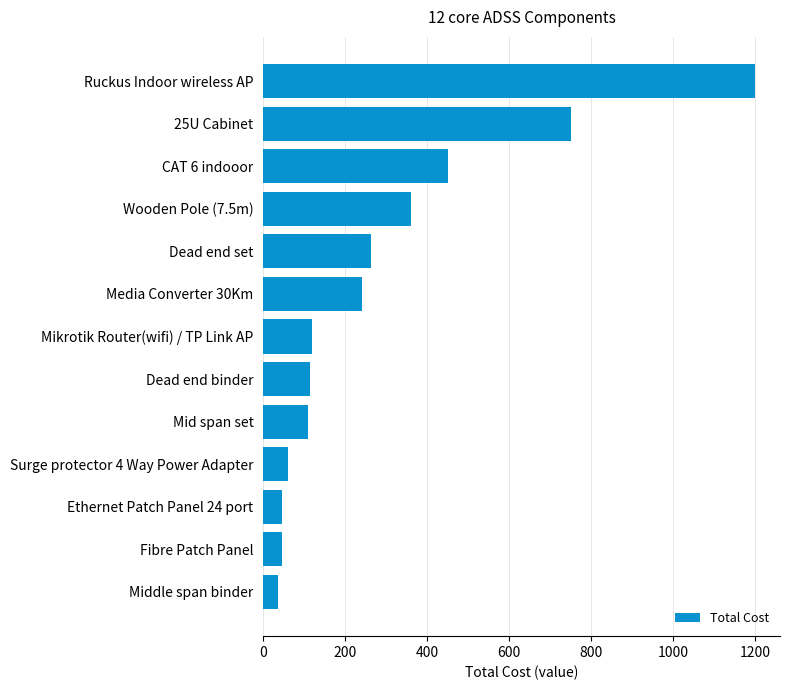

At which category does the chart reach its peak across all series?

Ruckus Indoor wireless AP